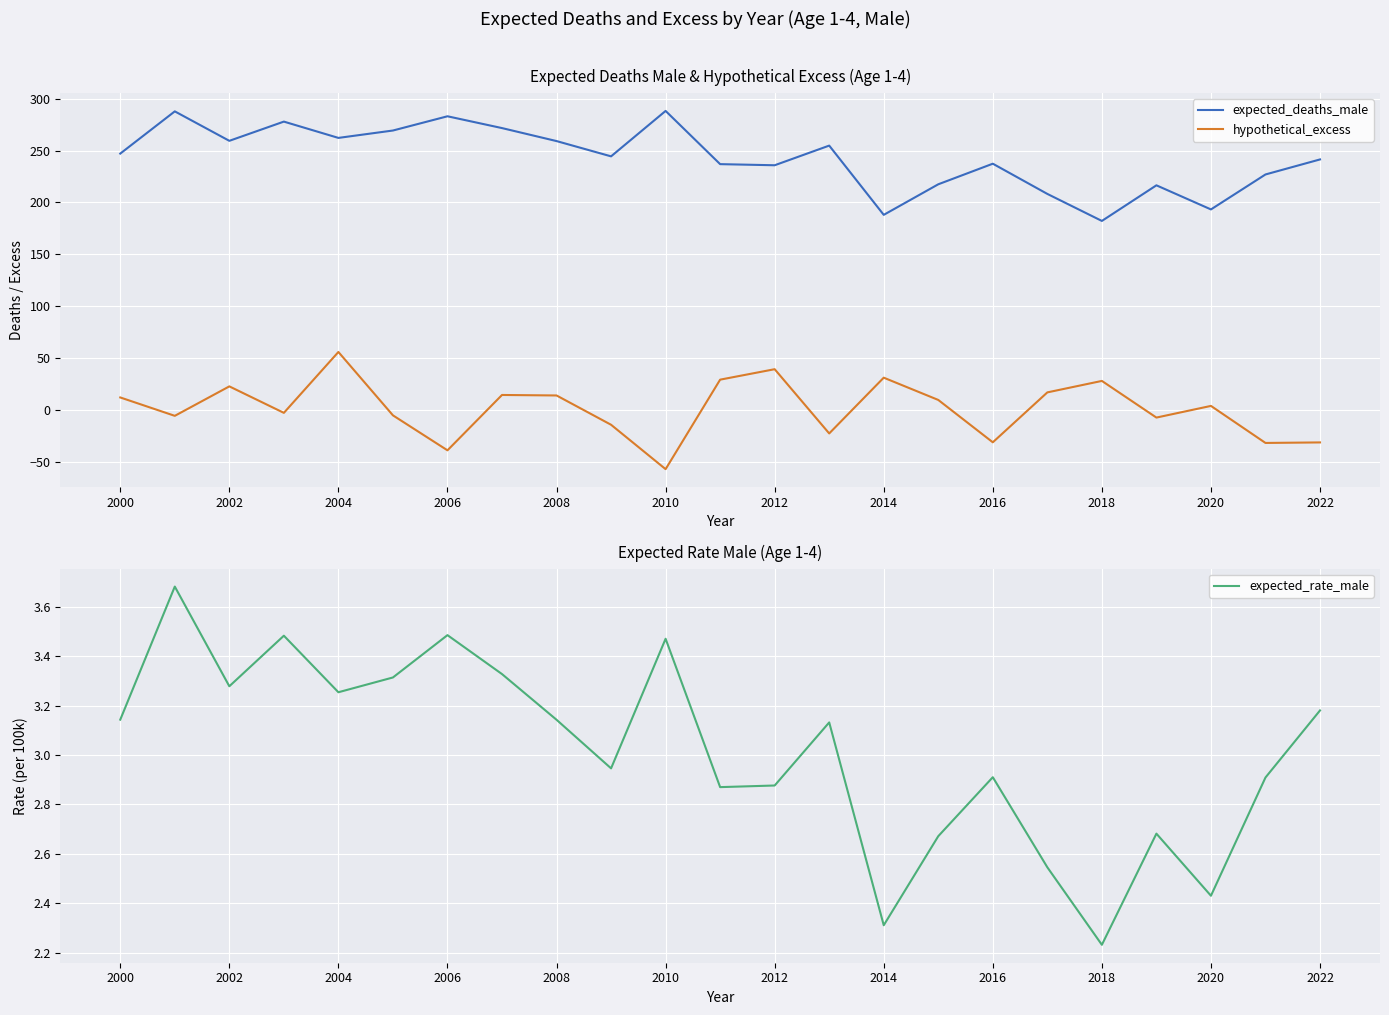

True or false: expected_deaths_male and hypothetical_excess cross at least once.

False